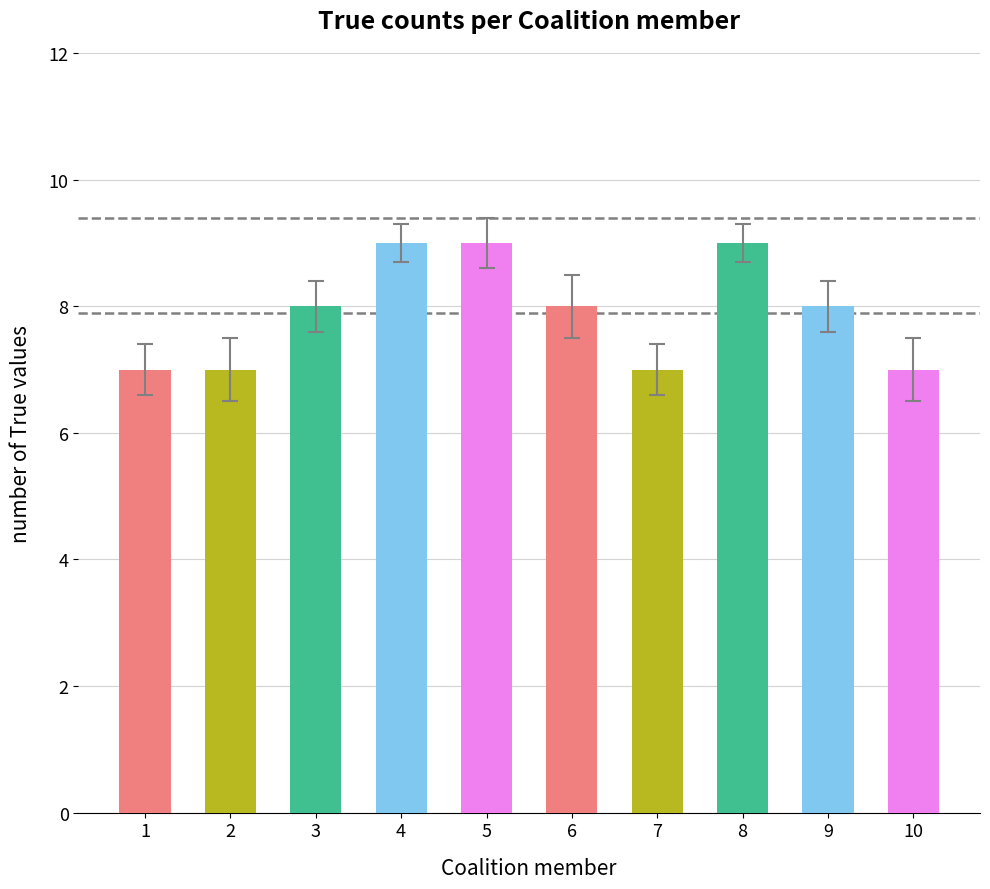

Between 7 and 5, which is larger?

5